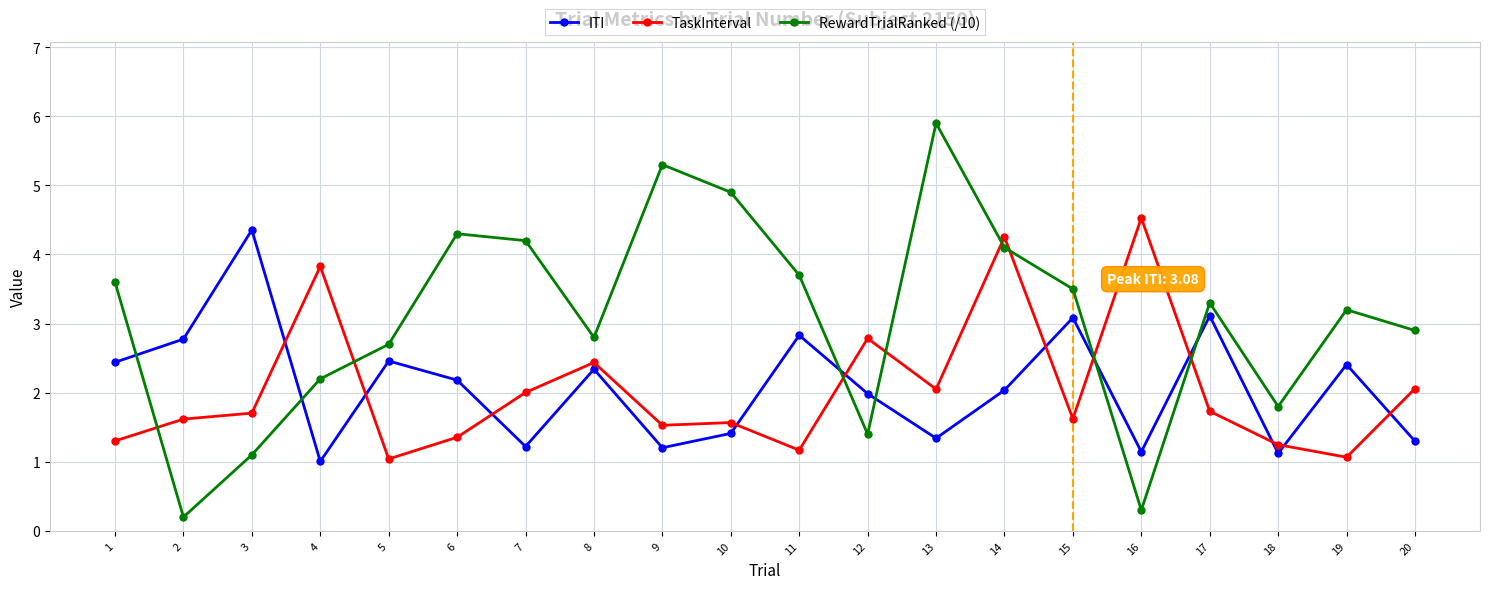

Is this an area chart (filled region under the line)?

No